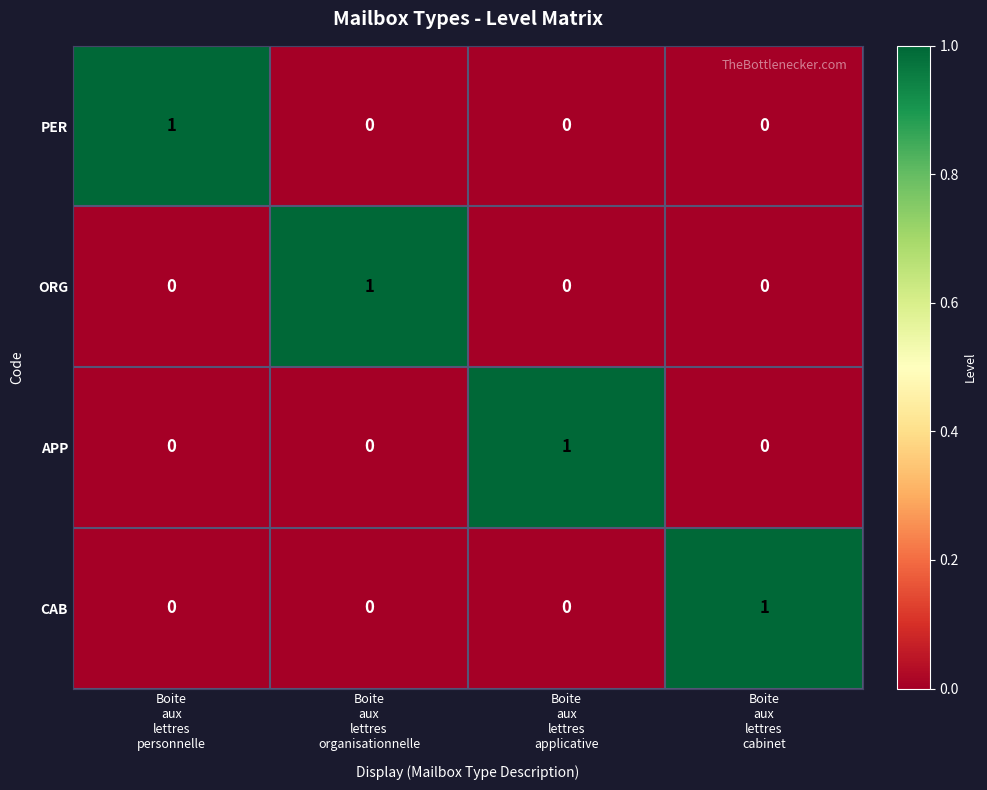

How many ORG values are between 0 and 1?

4